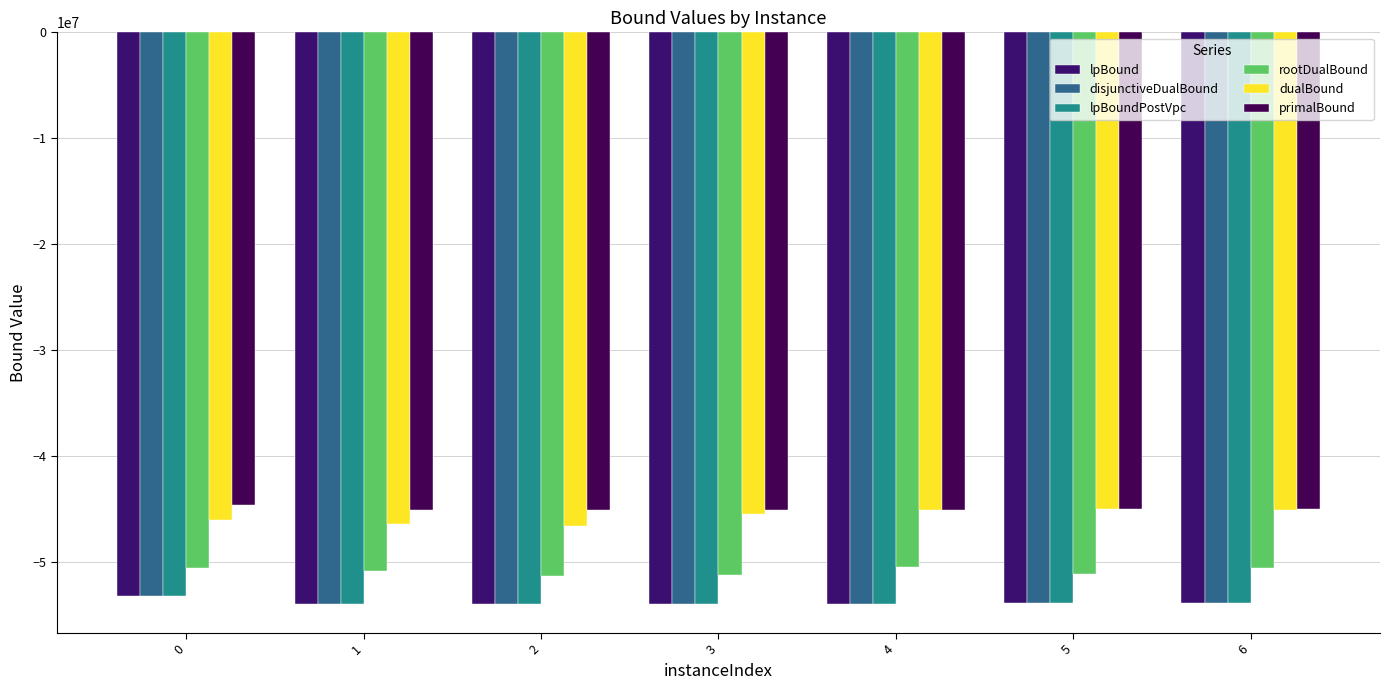

What is the value of the disjunctiveDualBound bar at the 3rd from the left?

-53975794.0